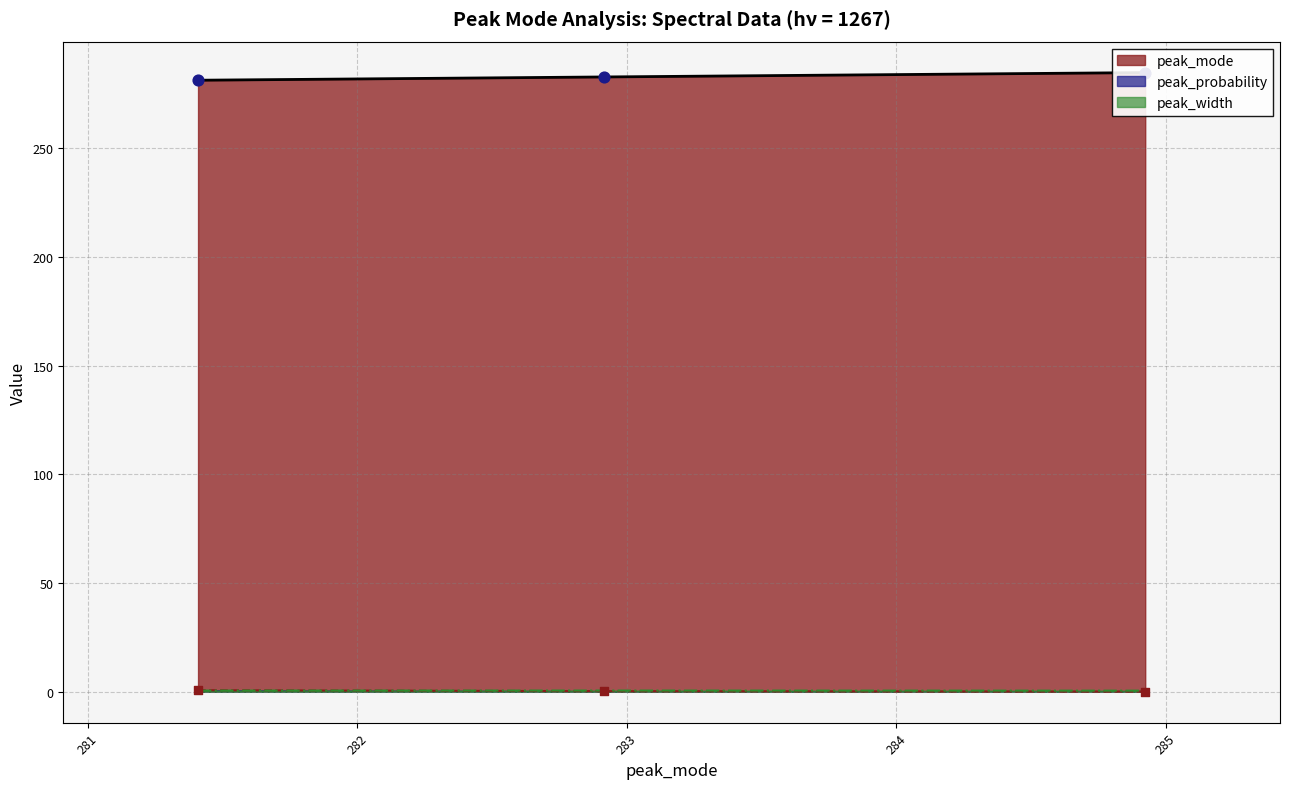

Which series contains the lowest Y value?

peak_probability